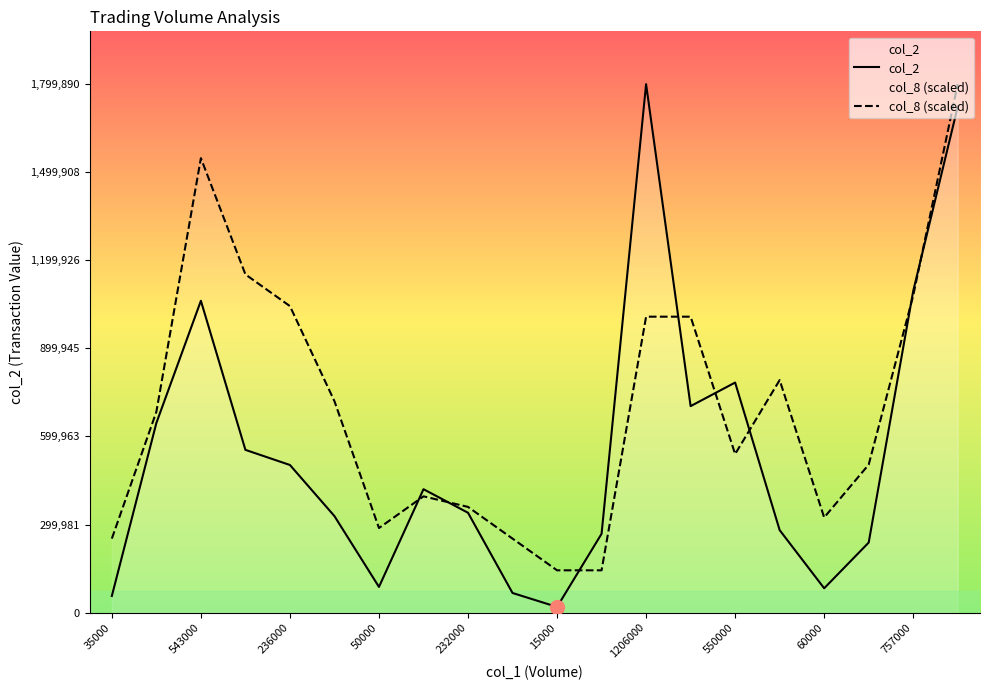

What is the difference between the maximum and second lowest values in the col_2 series?

1743290.0